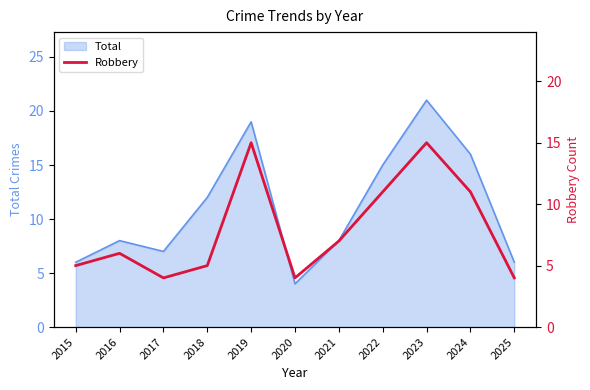

At which label does Total reach its minimum?

2020